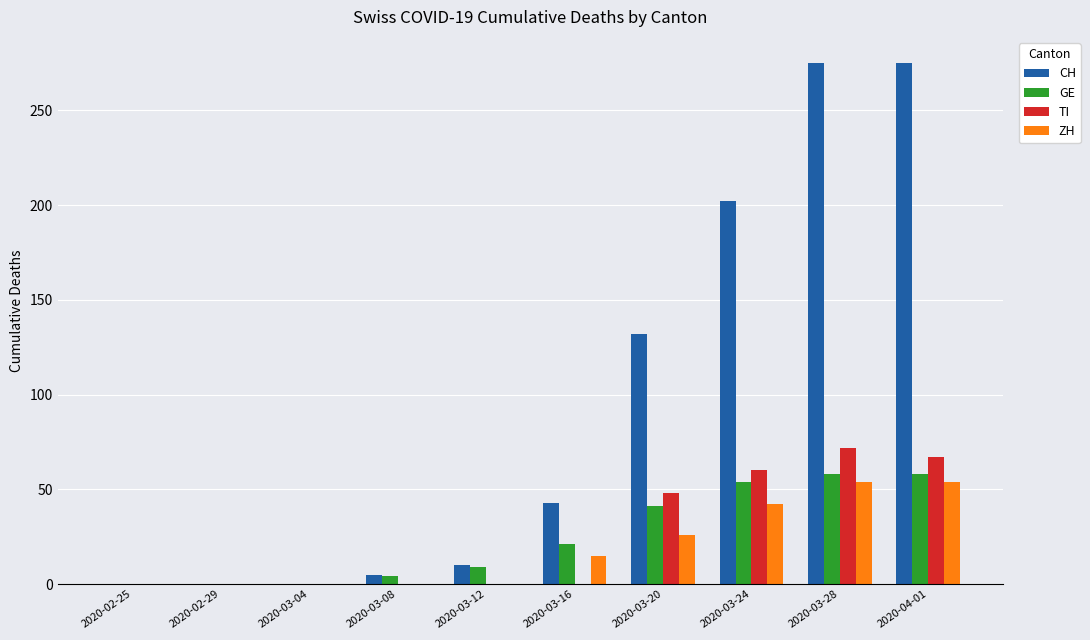

Is the value of GE at 2020-02-25 greater than the value of ZH at 2020-03-24?

No